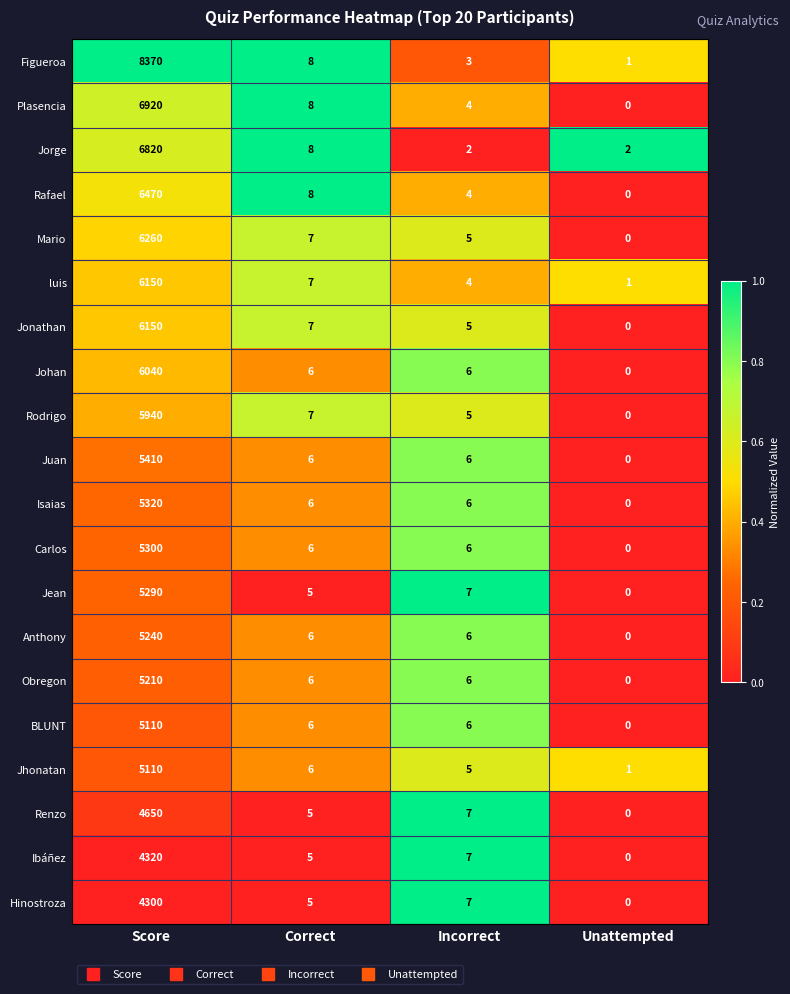

At how many categories does at least one series exceed 0?

4